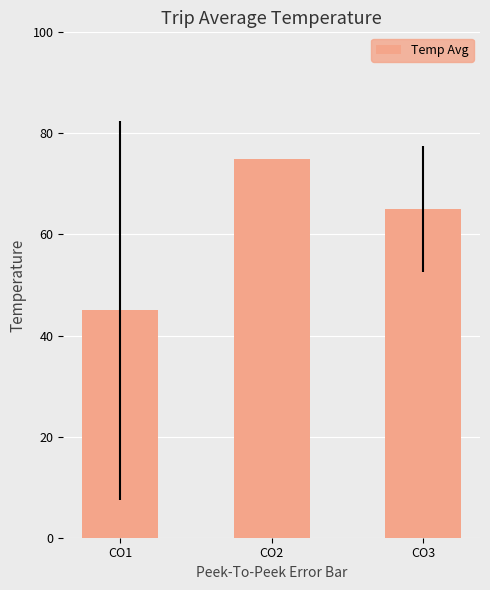

Reading left to right, list all the values displayed in this chart.

45	75	65